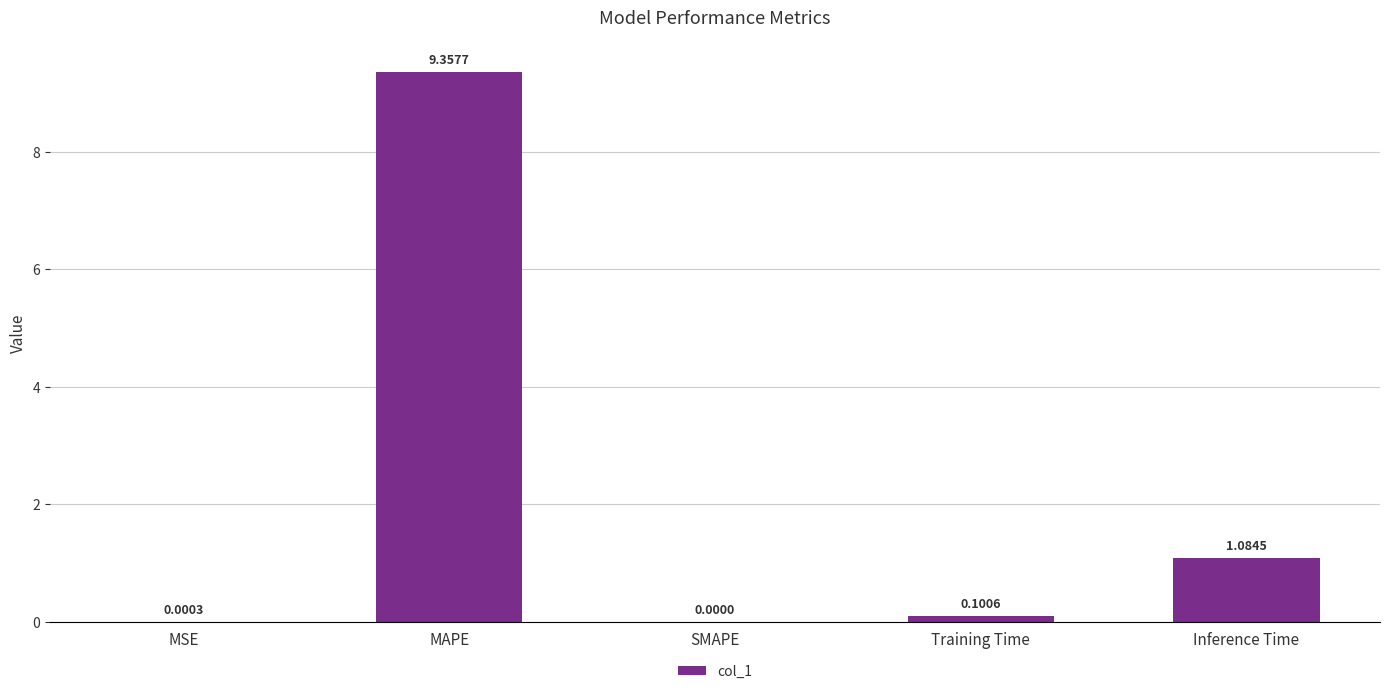

What is the sum of all values?

10.5